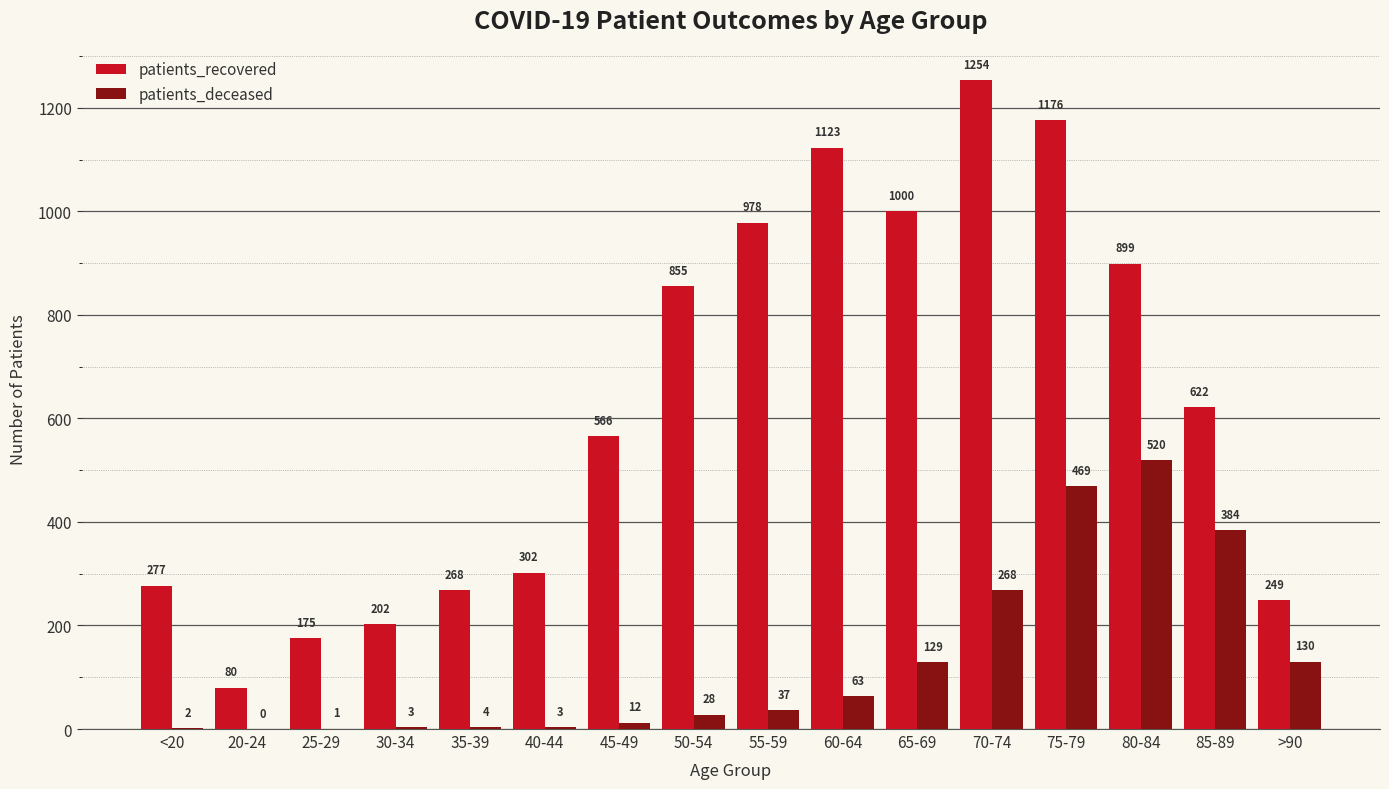

At which label does patients_deceased reach its peak?

80-84